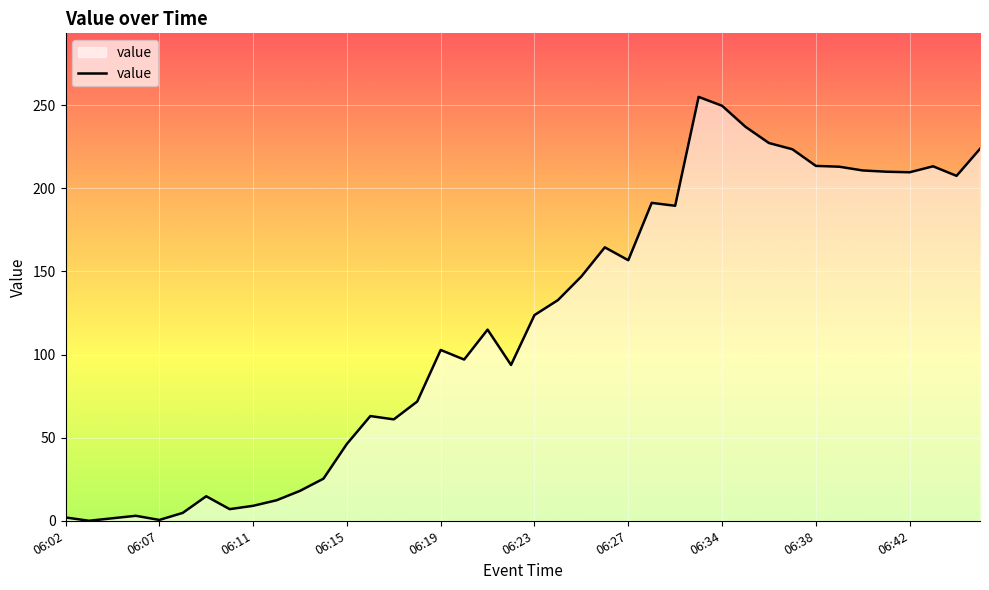

Reading right to left, what are all the values shown in this chart?

223.8	207.5	213.2	209.7	210.0	210.8	213.0	213.5	223.5	227.2	237.0	249.7	255.0	189.5	191.2	156.8	164.5	147.0	132.8	123.8	93.8	115.0	97.0	102.8	71.8	61.0	63.0	46.2	25.3	18.0	12.3	9.0	7.0	14.8	4.8	0.5	3.0	1.5	0.0	2.0